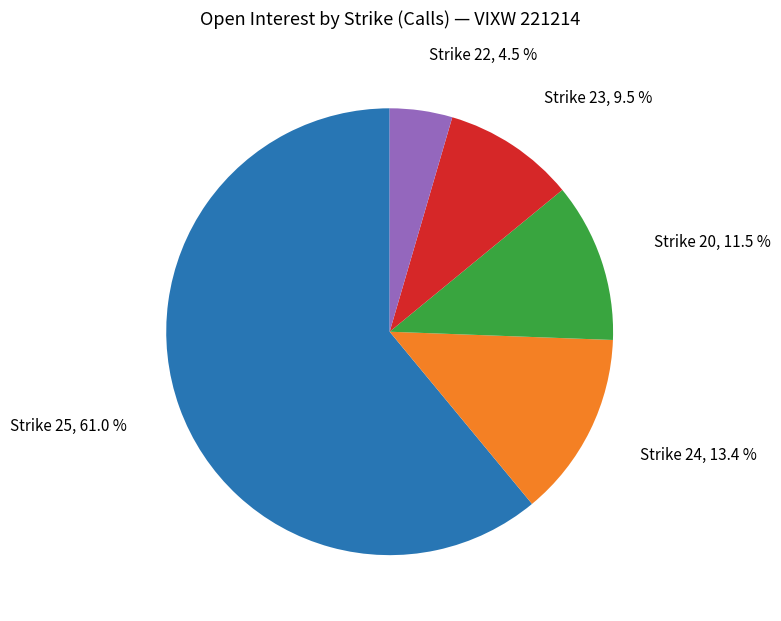

Is there a majority slice in this chart?

Yes